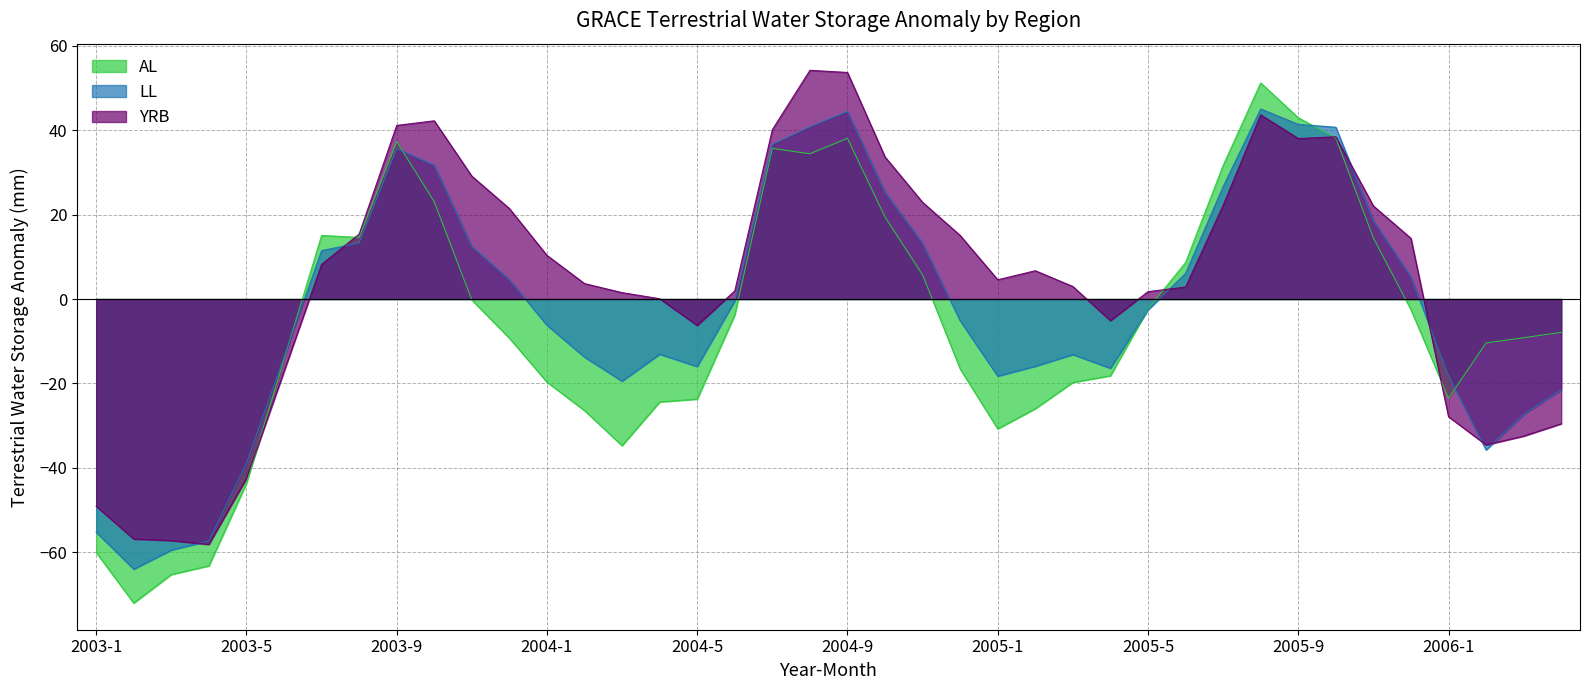

What position from the right is 2004-7?

22